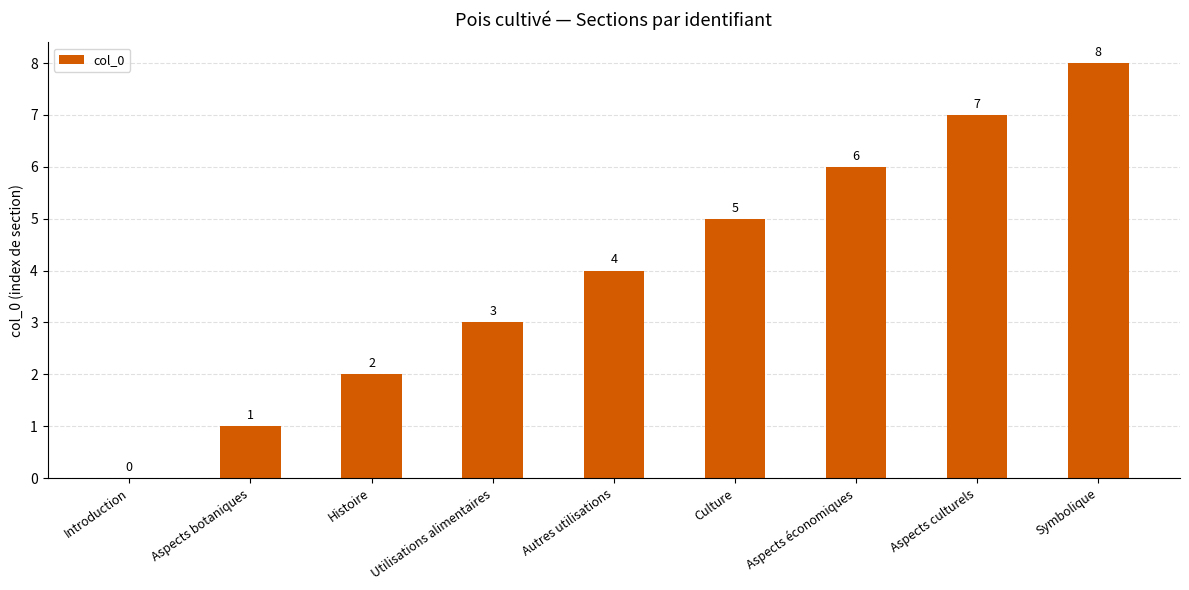

What is the greatest value displayed?

8